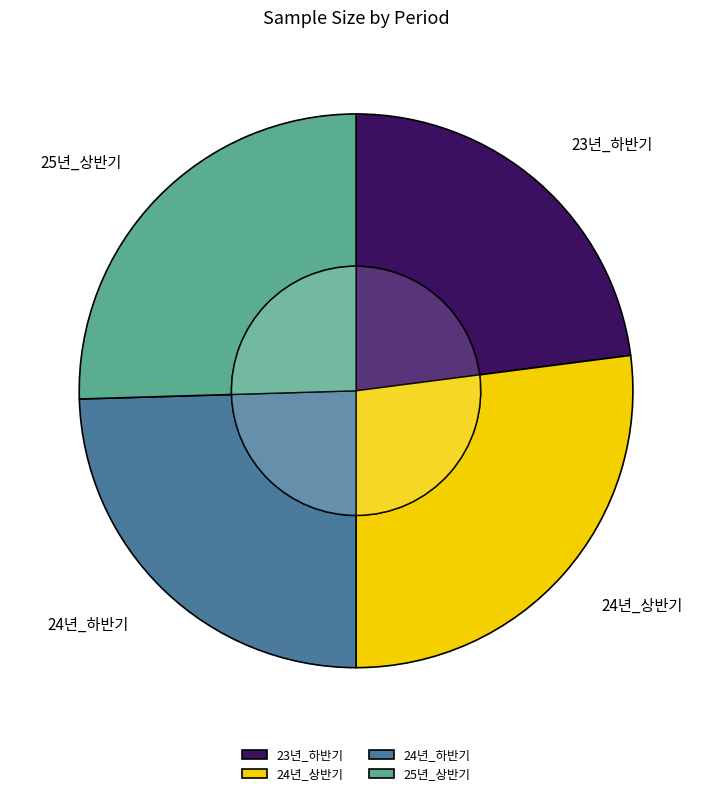

True or false: 24년_하반기 accounts for 25% of the total.

True